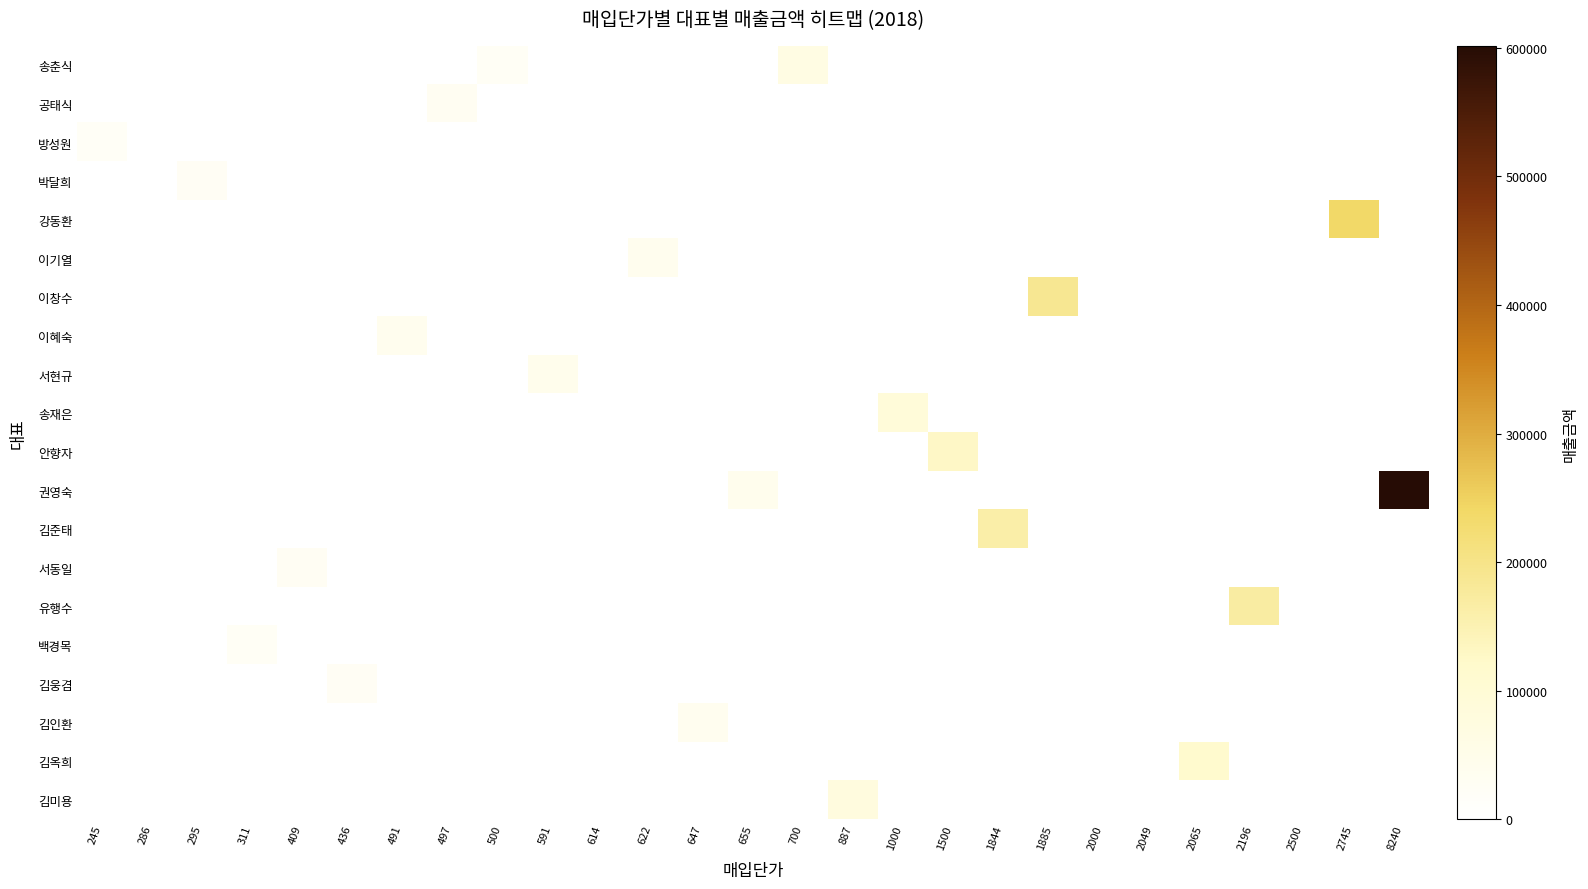

Which label corresponds to the smallest value in the chart?

245